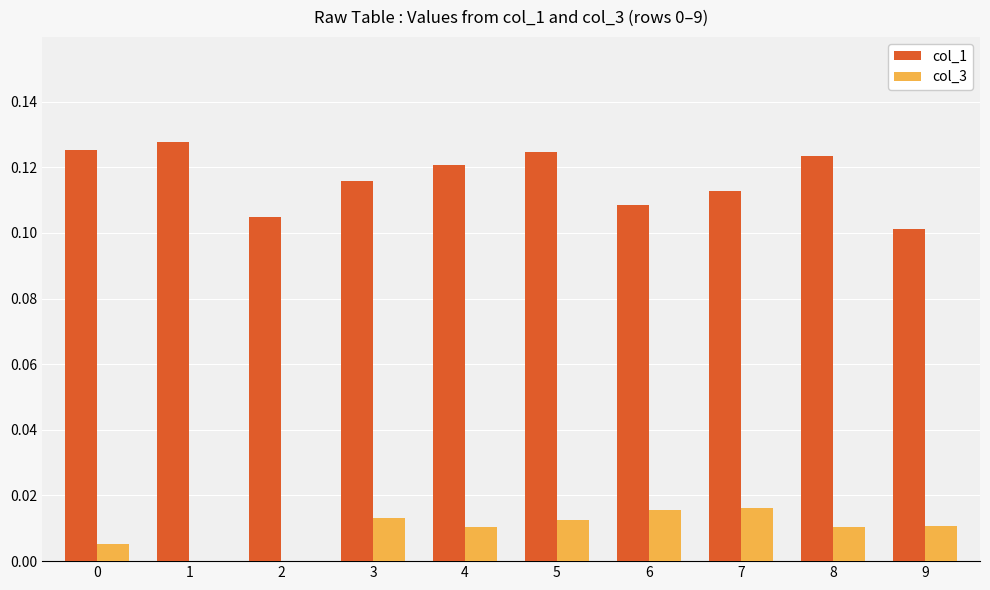

Which series has the largest total across all categories?

col_1